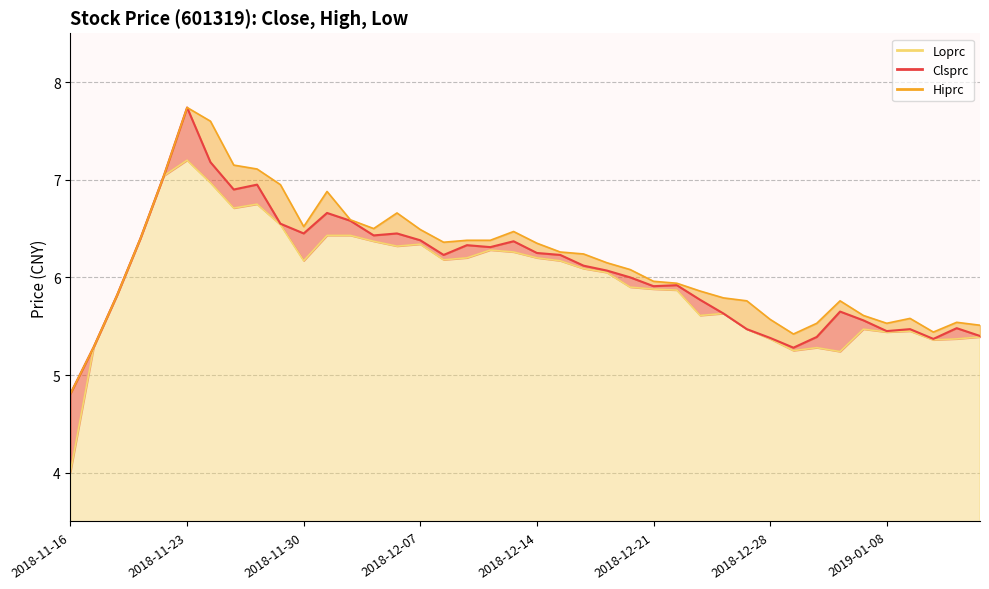

Rank the series at 2018-11-28 from highest to lowest value.

Hiprc, Clsprc, Loprc